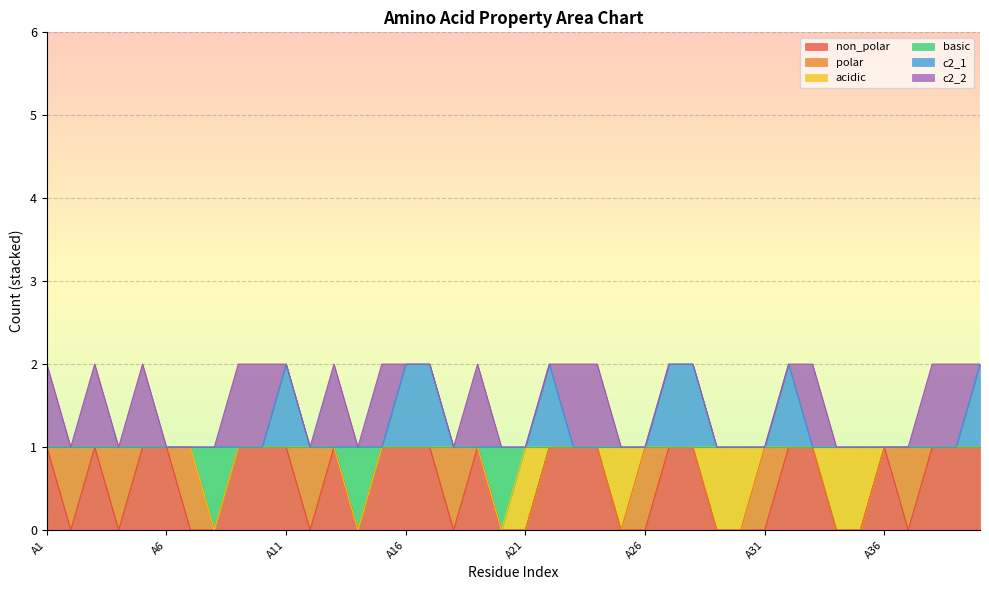

At which category is the sum across all series the highest?

A11